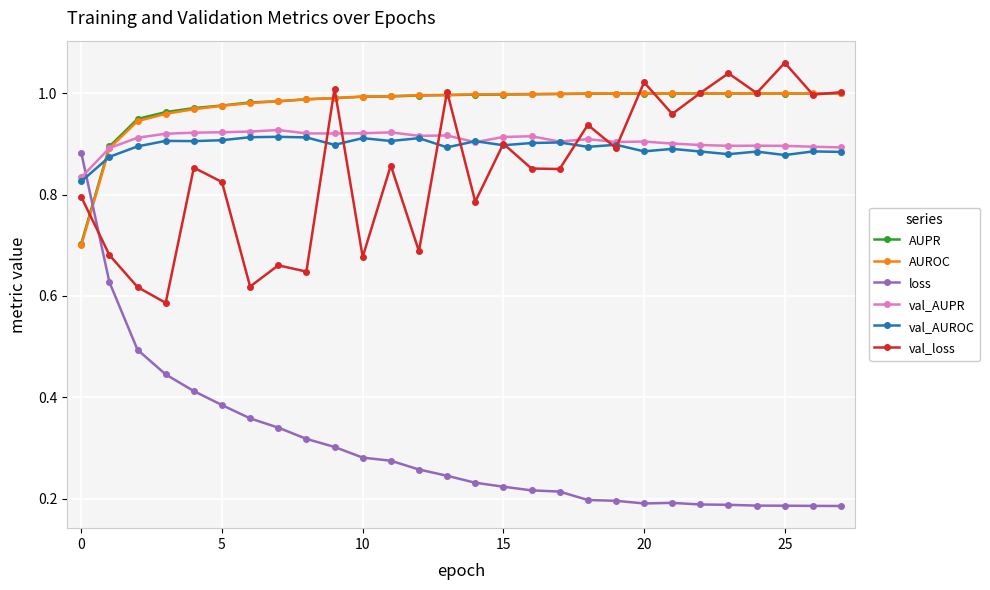

How many times do AUPR and loss cross each other?

1